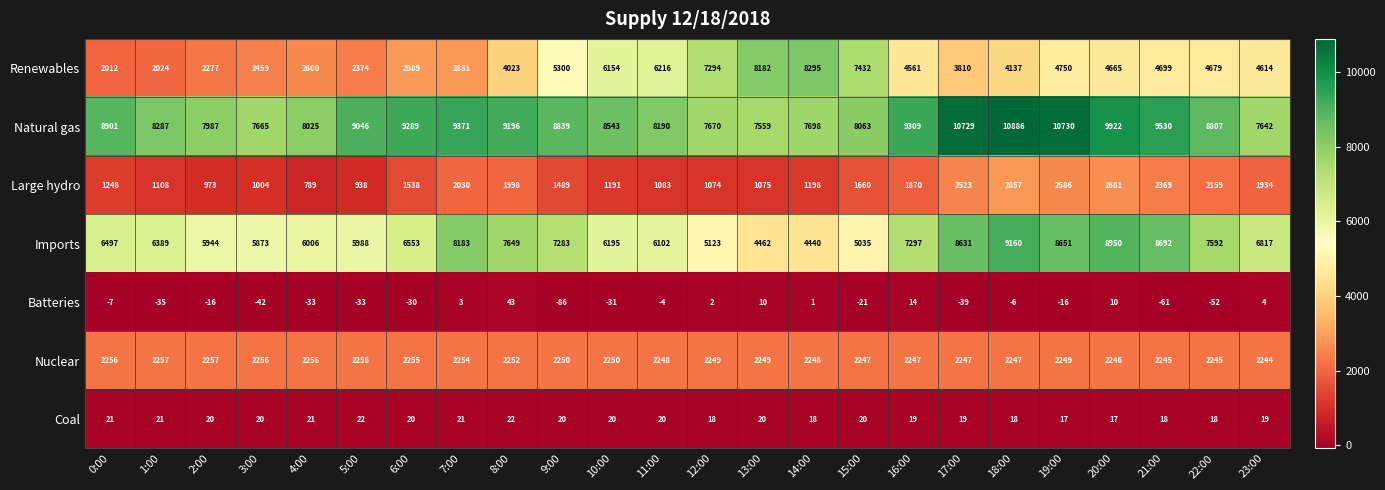

What is the difference between the highest and lowest values at 10:00?

8574